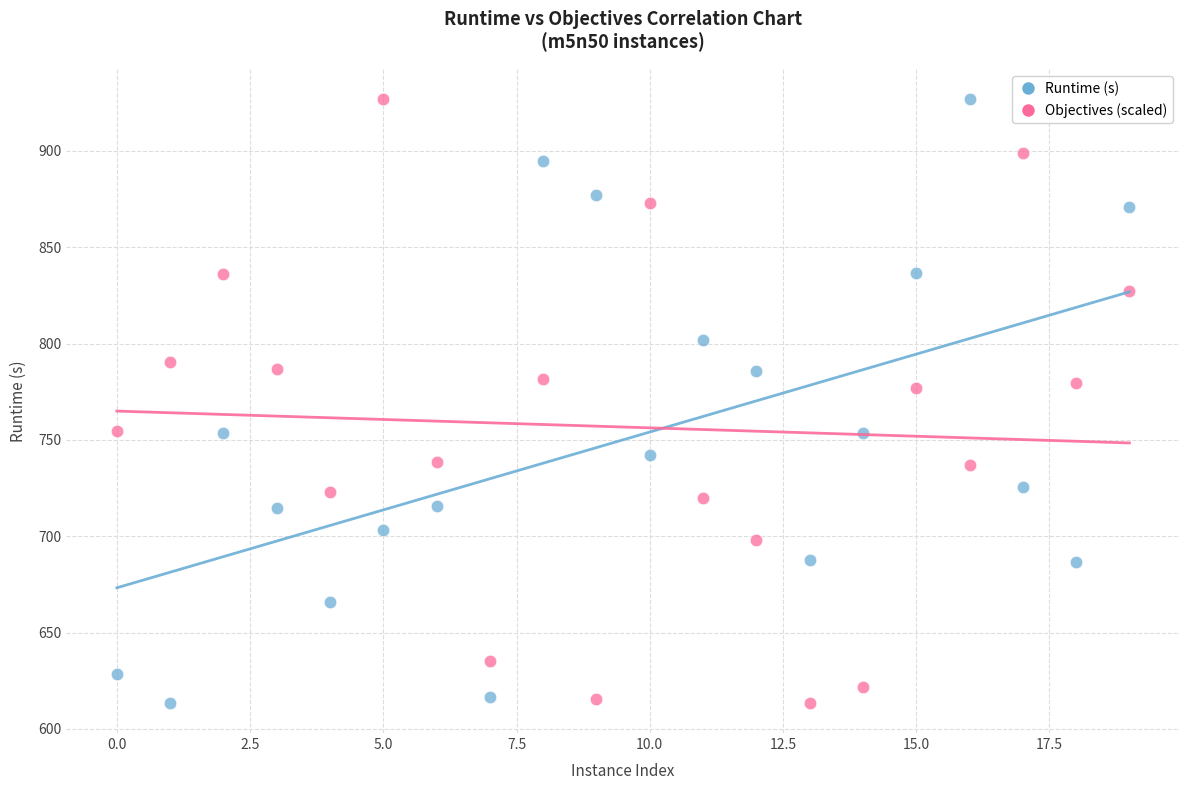

Across all data points, what is the range of Y values (max minus min)?

313.3